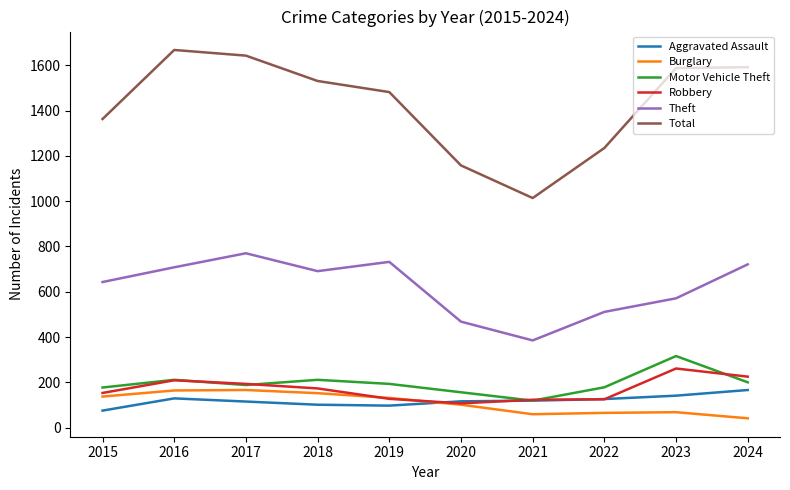

What is the smallest value displayed?

41